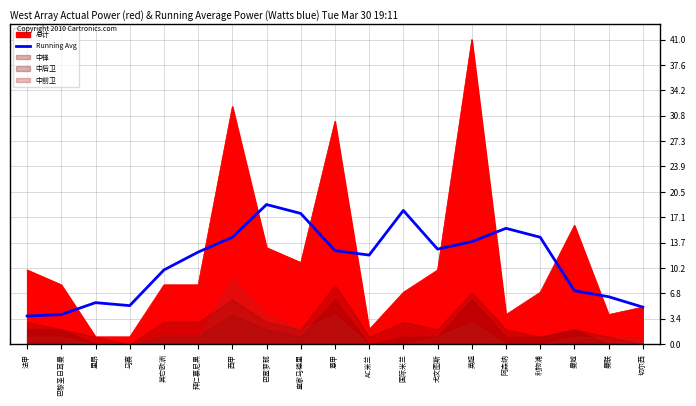

At which category does the chart reach its minimum across all series?

法甲